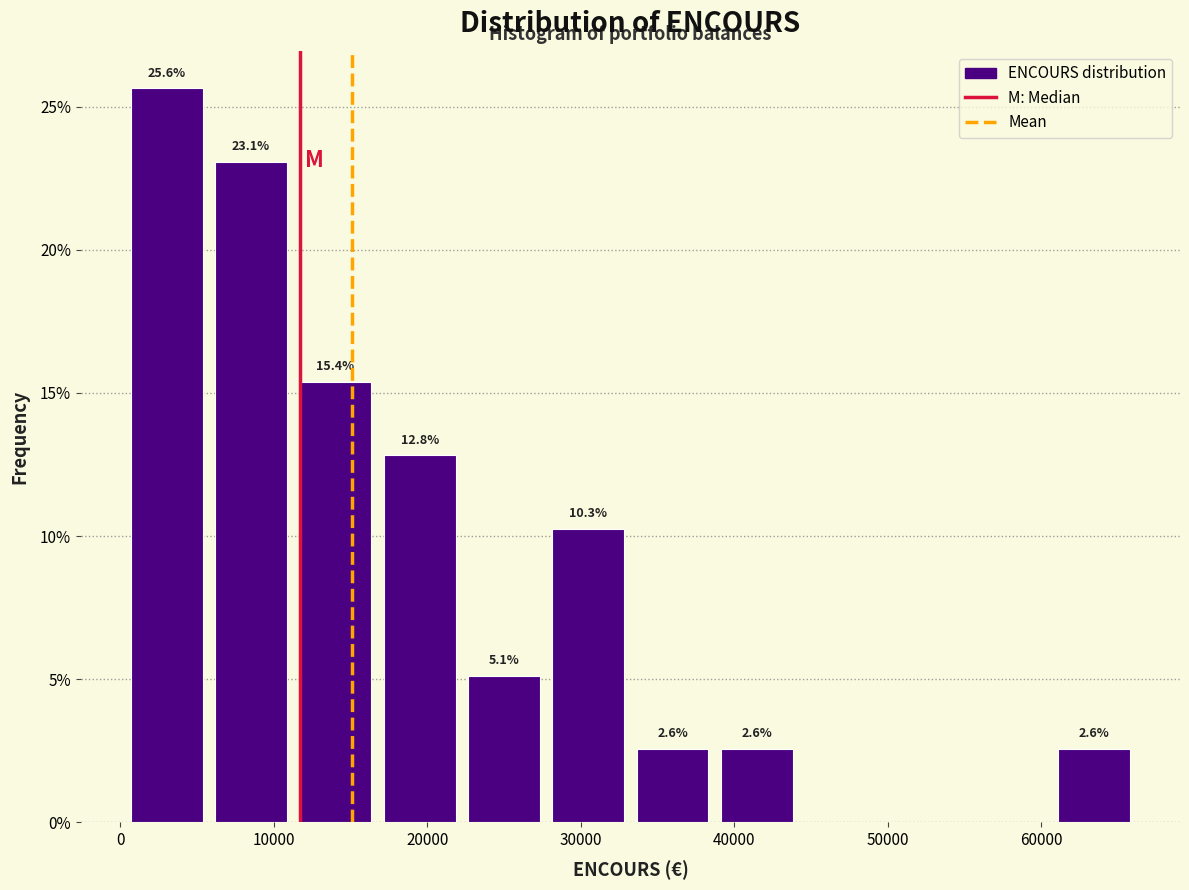

Which range on the x-axis has the tallest bar?

0 to 6000